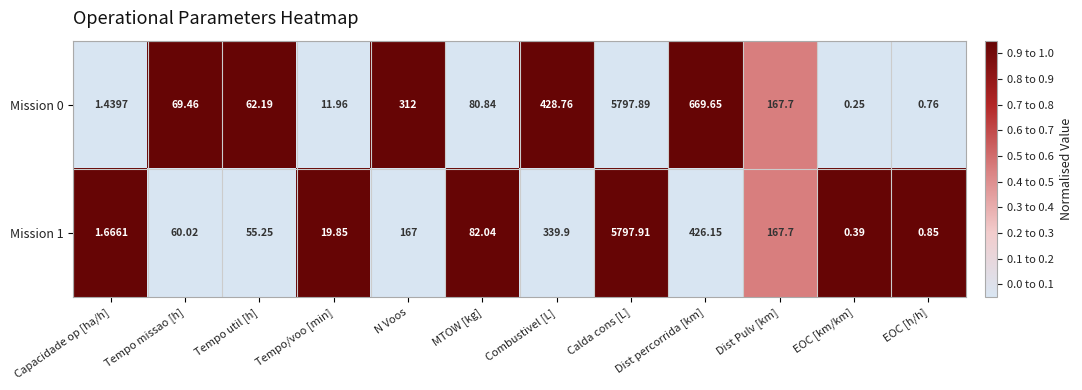

Count the number of data series in this chart.

2